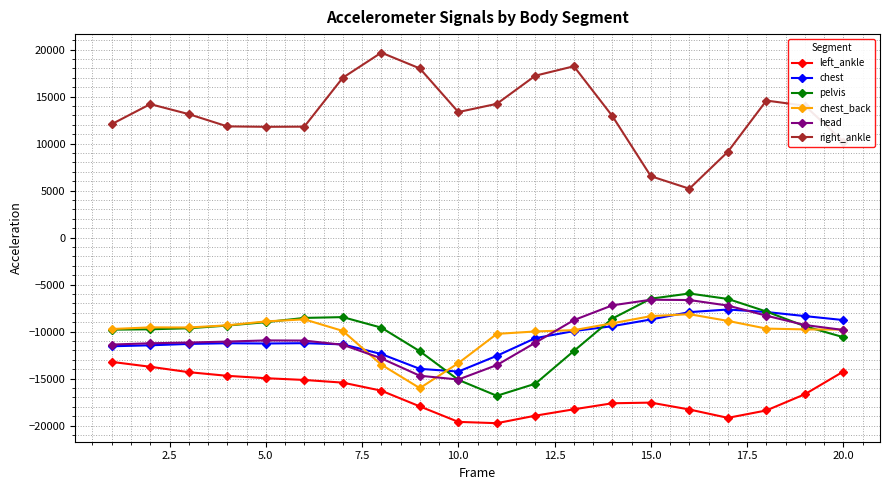

Which series has the widest spread of values?

right_ankle